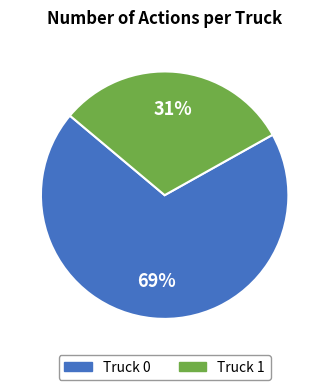

What is the smallest slice in the pie chart?

Truck 1